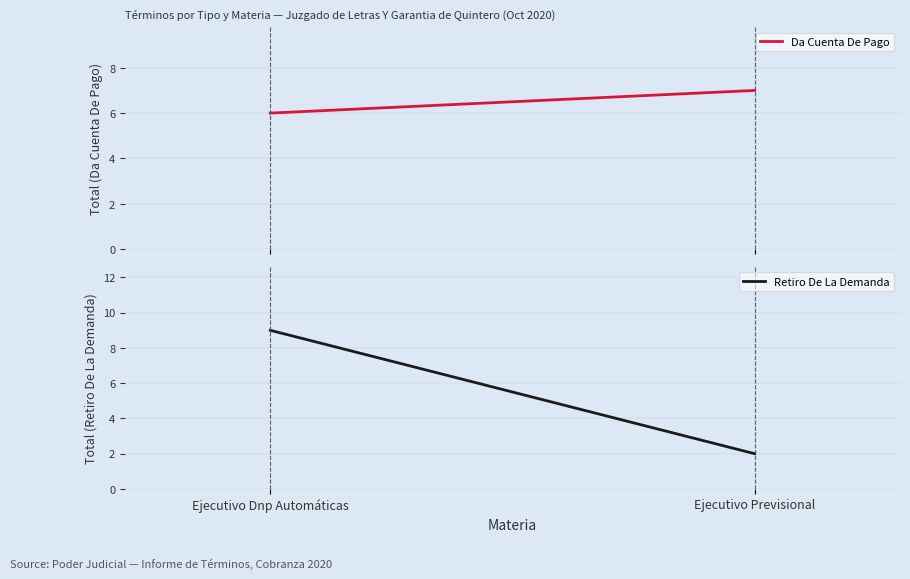

What is the difference between the highest and lowest values at Ejecutivo Previsional?

5